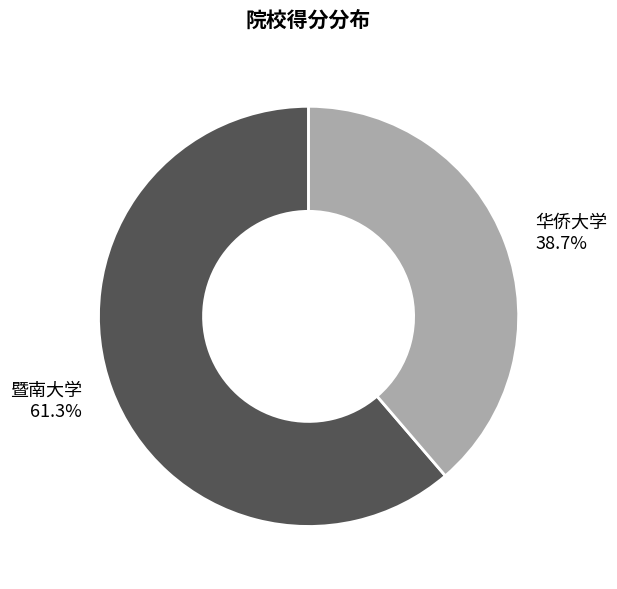

To the nearest percent, what portion does 暨南大学 represent?

61%